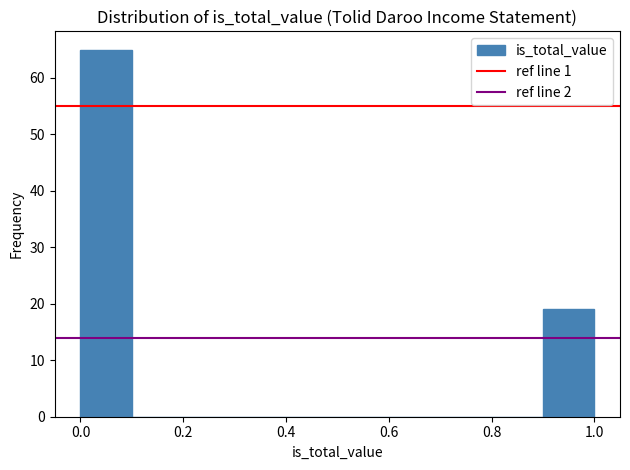

Reading left to right, list every bar in this chart as the range it spans on the x-axis followed by its height. The values are not printed on the chart, so give them approximately, as read against the axis.

0.0 to 0.1: 65
0.1 to 0.2: 0
0.2 to 0.3: 0
0.3 to 0.4: 0
0.4 to 0.5: 0
0.5 to 0.6: 0
0.6 to 0.7: 0
0.7 to 0.8: 0
0.8 to 0.9: 0
0.9 to 1.0: 19